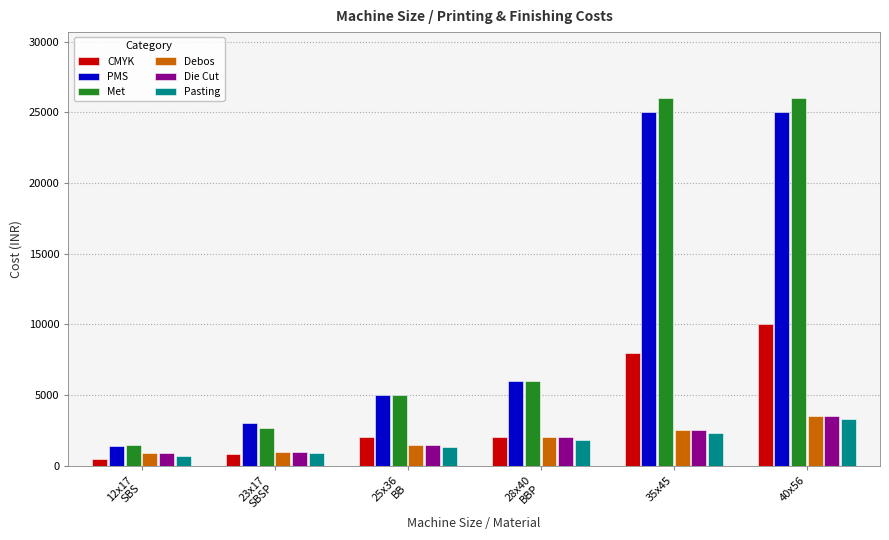

The value of PMS at 35x45 is 16967. True or false?

False